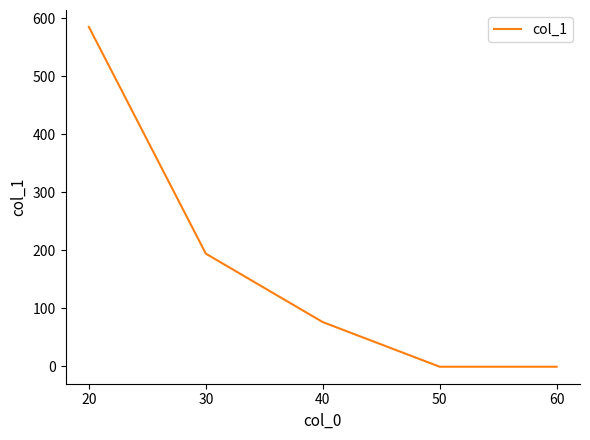

How many values are below 76?

2